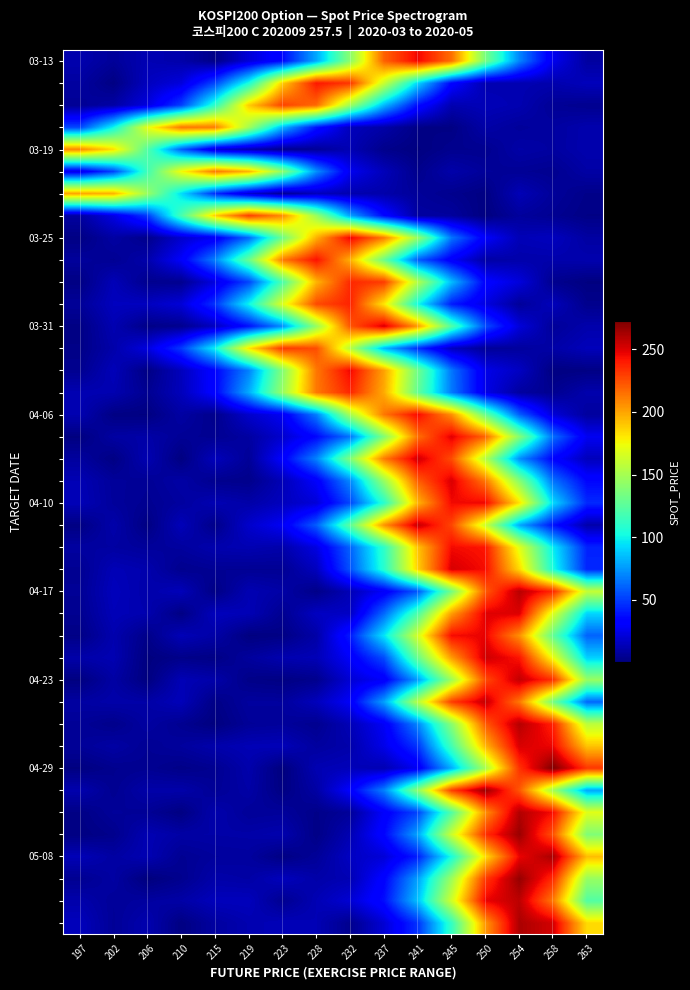

Count the number of categories in the chart.

16